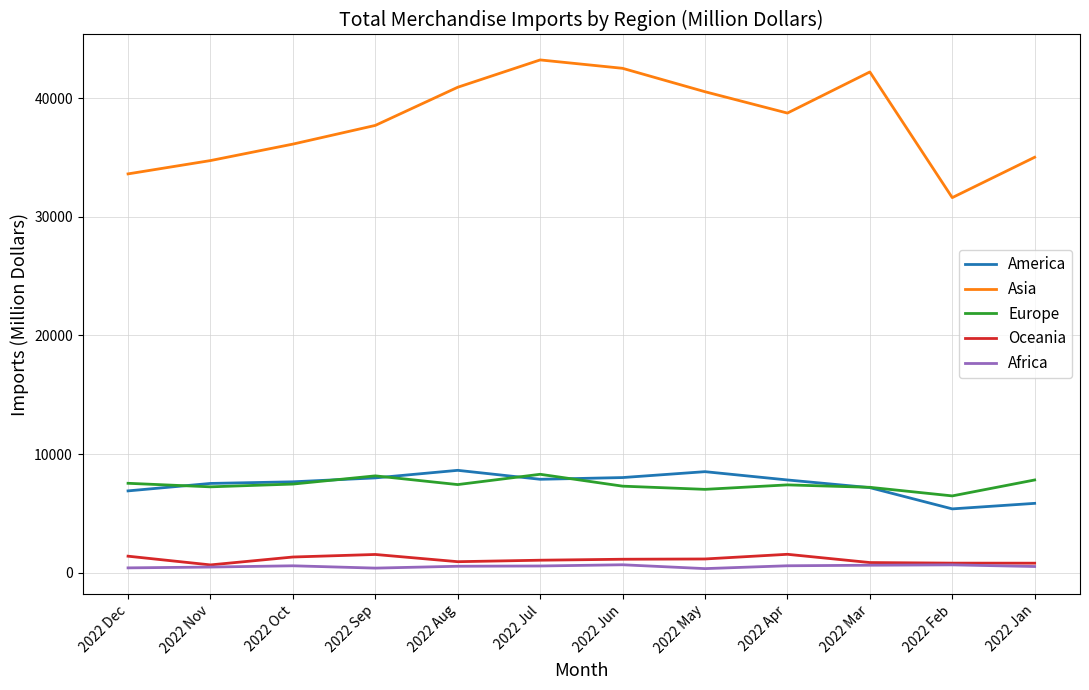

The Asia series shows 40534.7 at 2022 May. True or false?

True